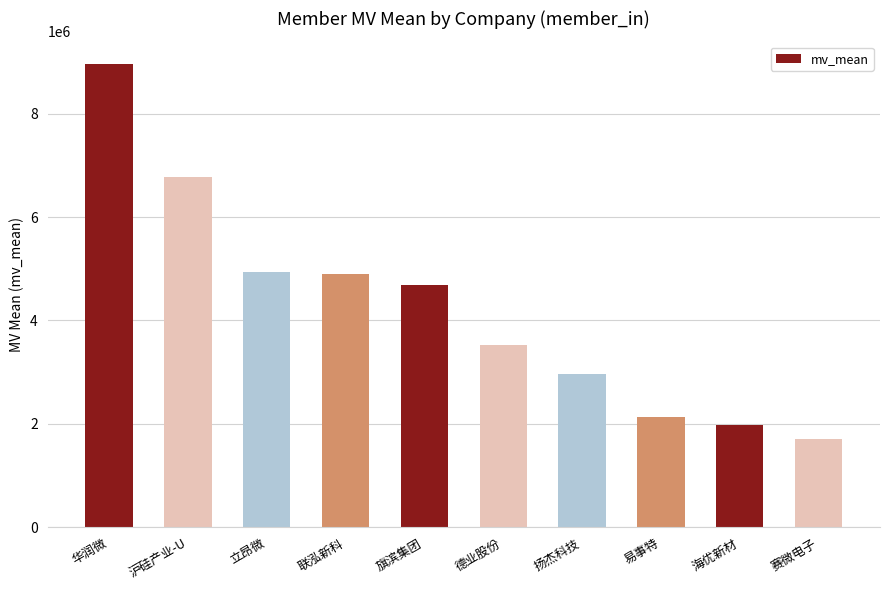

What is the change in value from 旗滨集团 to 扬杰科技?

-1703147.0